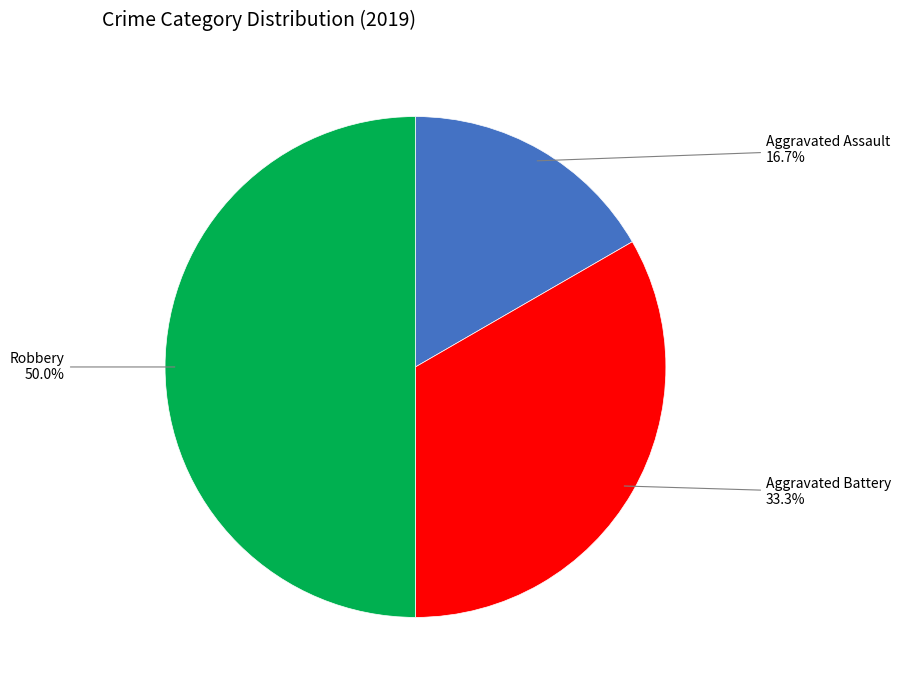

To the nearest percent, what is the difference between the Aggravated Assault and Robbery slice percentages?

33%